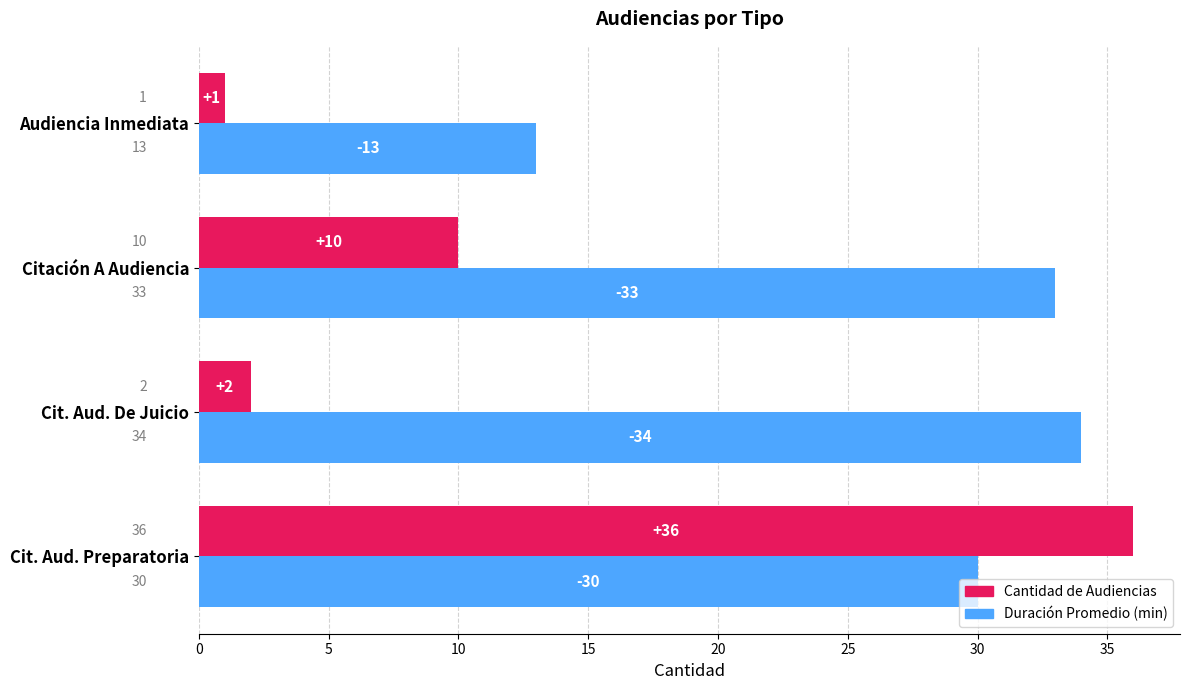

Rank the series by their maximum value, from lowest to highest.

Duración Promedio (min), Cantidad de Audiencias